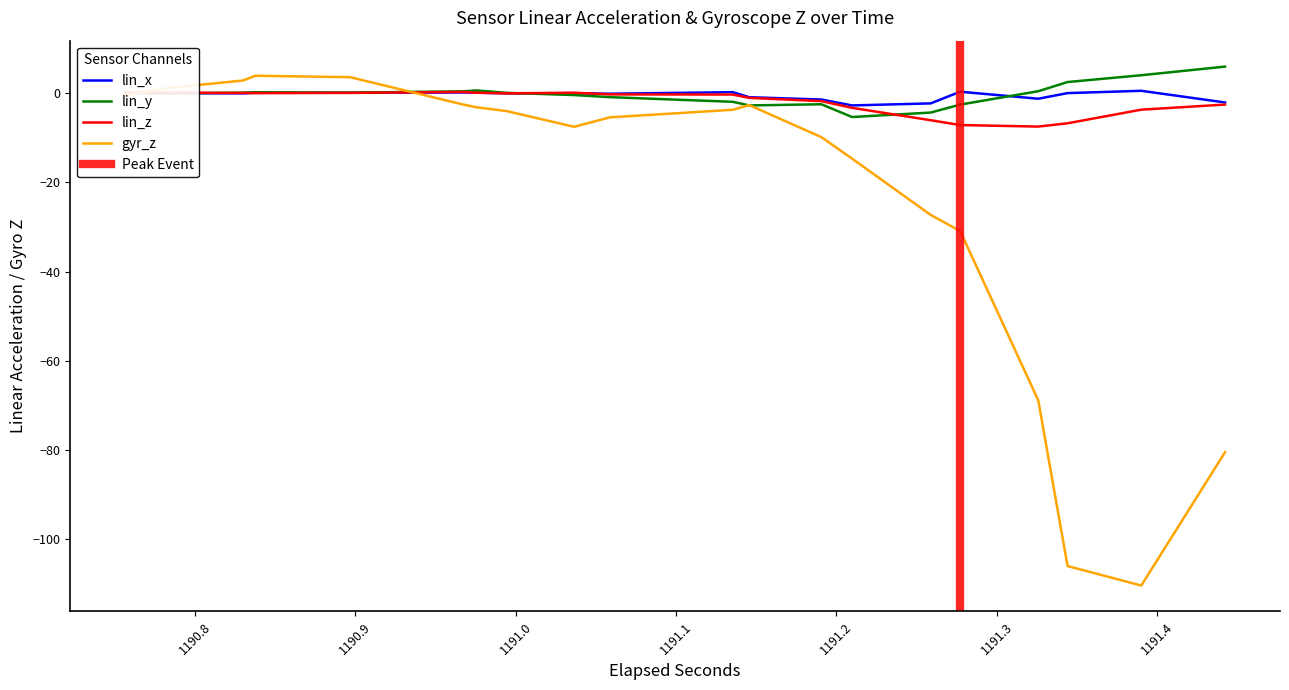

At how many categories does at least one series exceed -16?

40